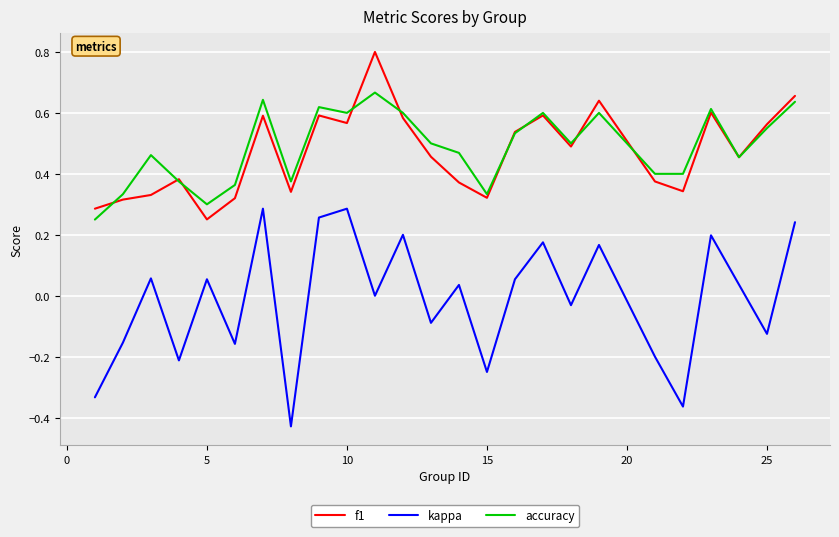

Which series has the largest total across all categories?

accuracy